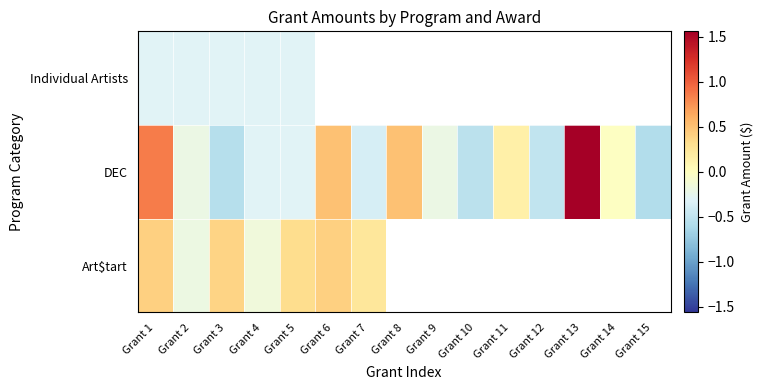

What is the spread (max minus min) of values at Grant 7?

0.6